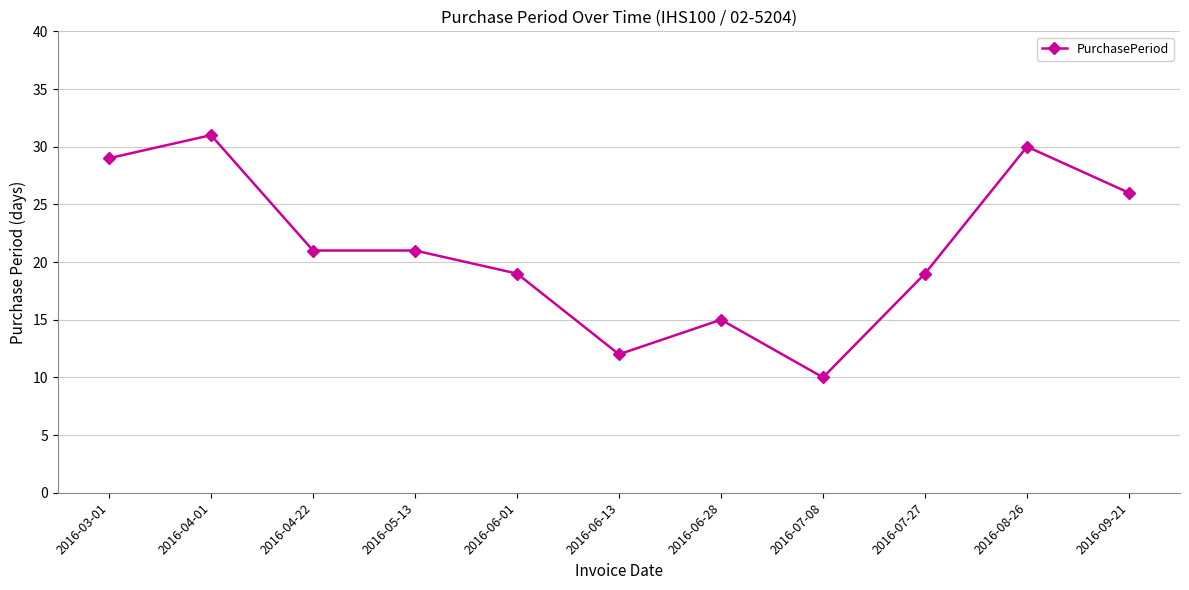

Reading left to right, extract all data points from this chart.

2016-03-01=29	2016-04-01=31	2016-04-22=21	2016-05-13=21	2016-06-01=19	2016-06-13=12	2016-06-28=15	2016-07-08=10	2016-07-27=19	2016-08-26=30	2016-09-21=26